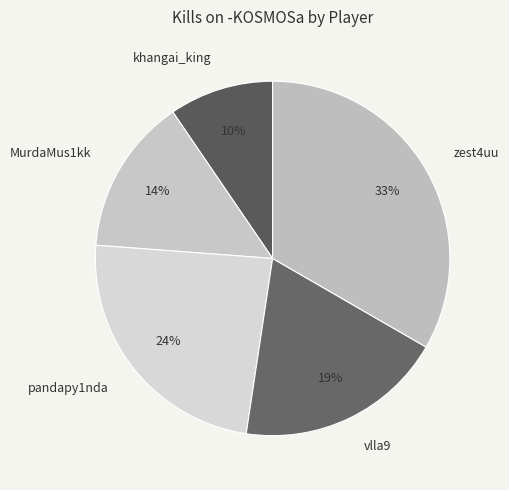

What percentage is the khangai_king slice, to the nearest percent?

10%